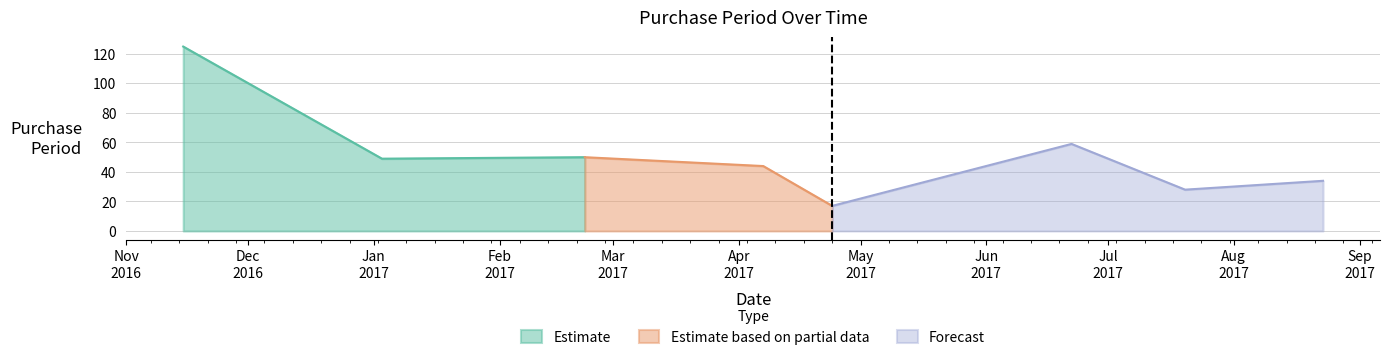

Between 2017-07-20 and 2017-02-22, which is larger?

2017-02-22